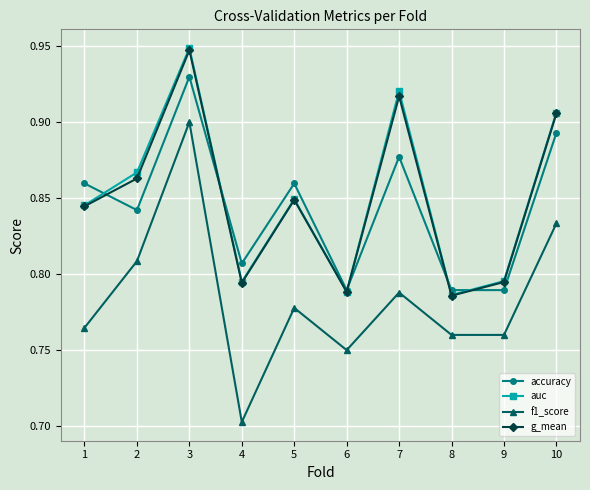

What is the sum of all accuracy values?

8.4